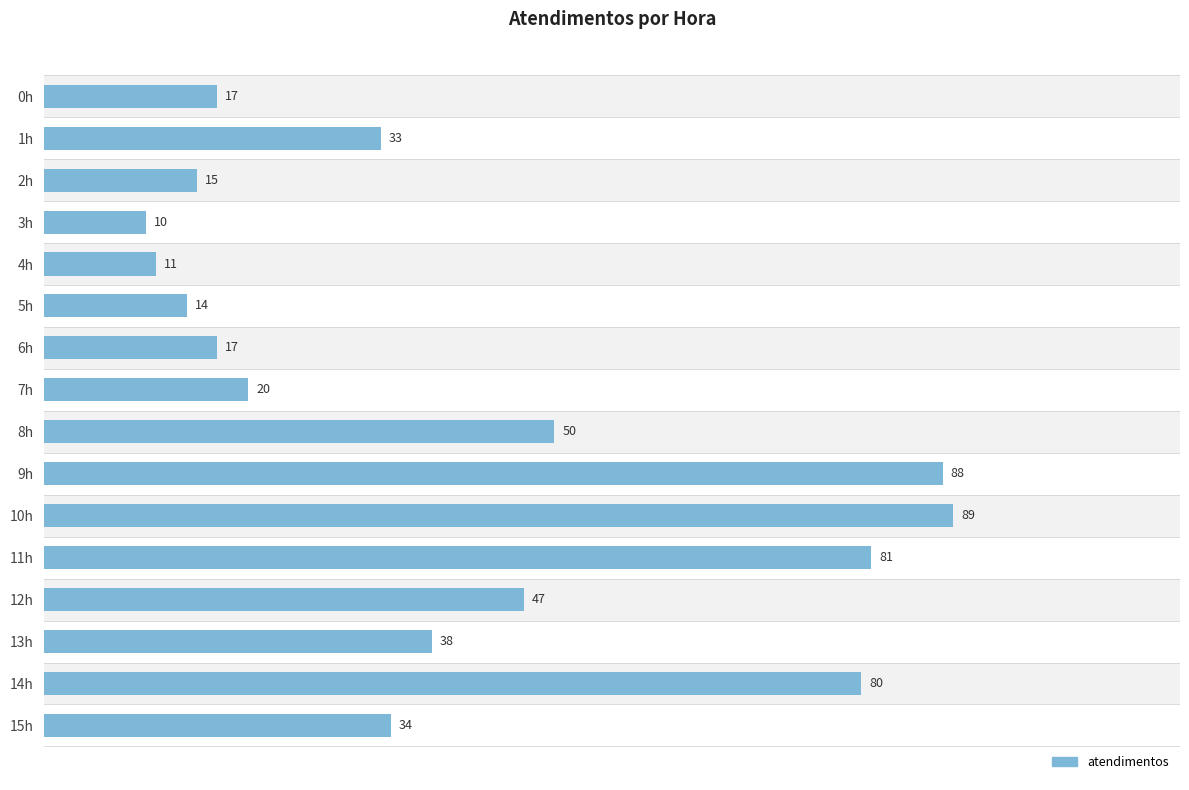

Is it true that the value at 2h is 9?

False